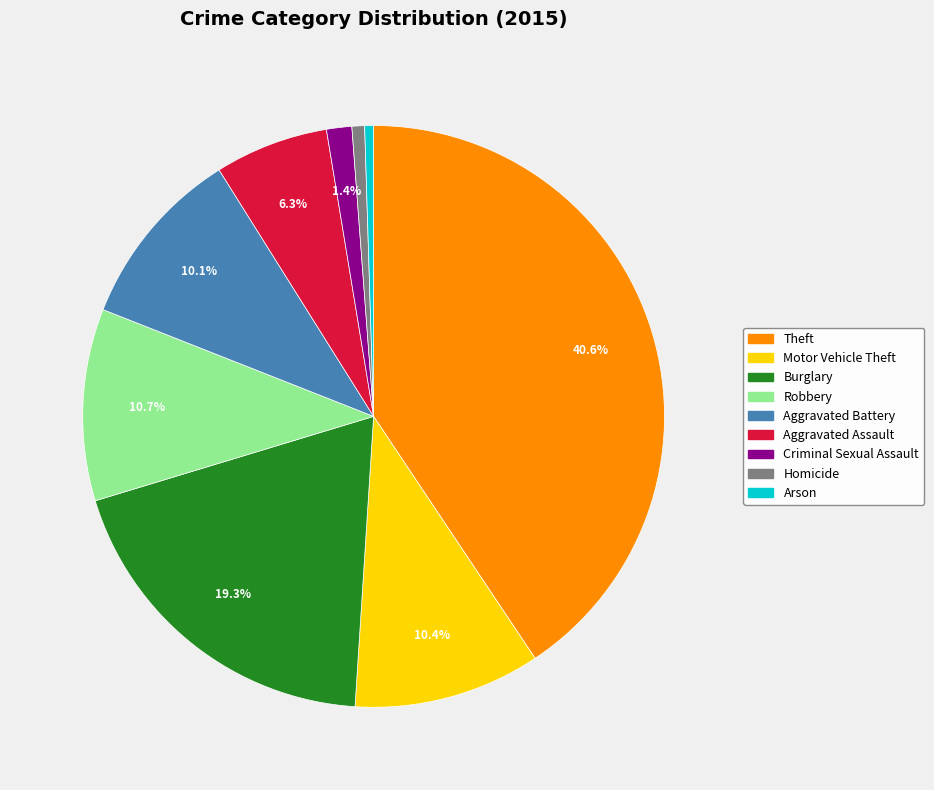

Does Theft represent more than half of the total?

No